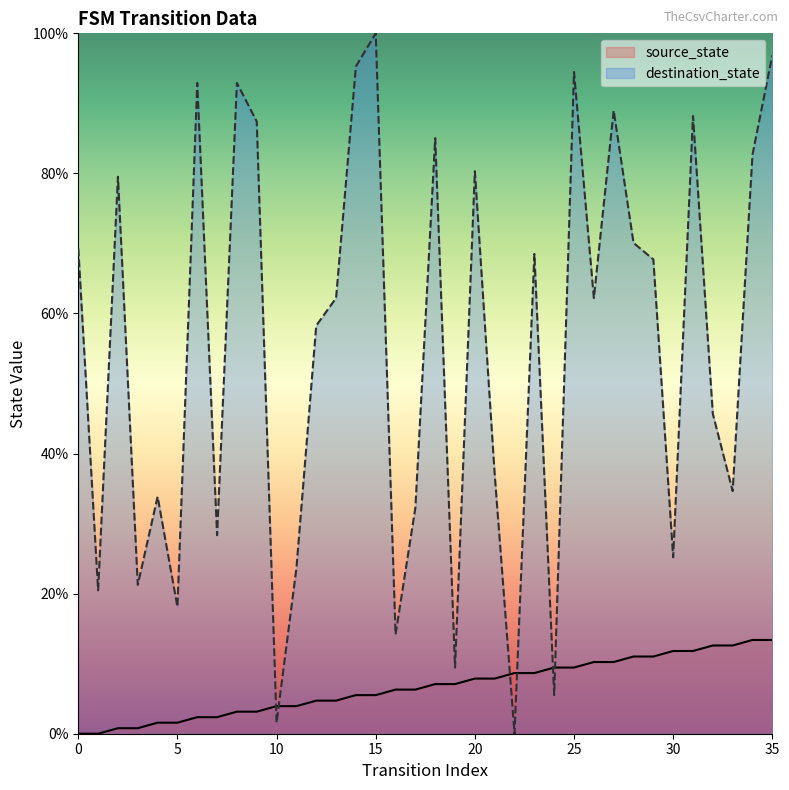

Which series changed the most between 4 and 26?

destination_state